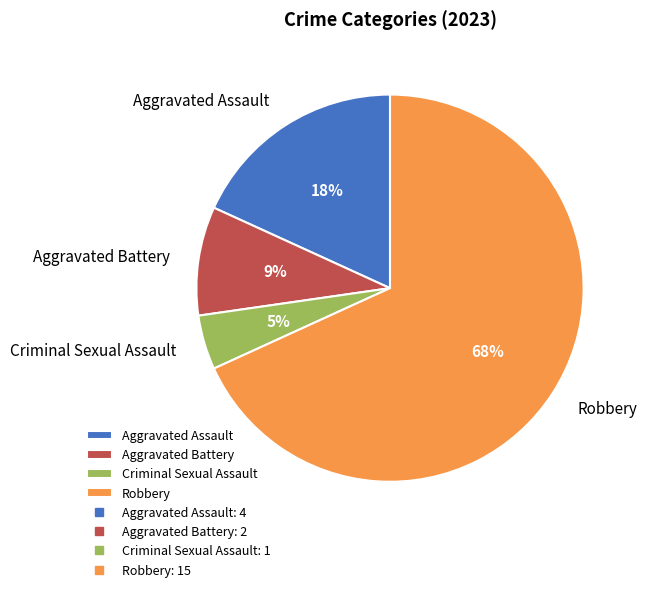

Count the number of slices in the pie.

4